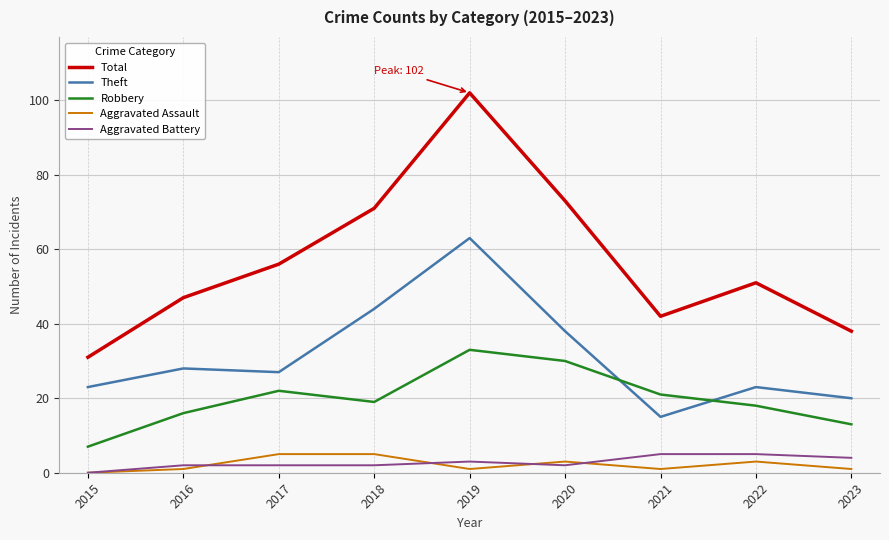

True or false: Aggravated Assault and Total cross at least once.

False